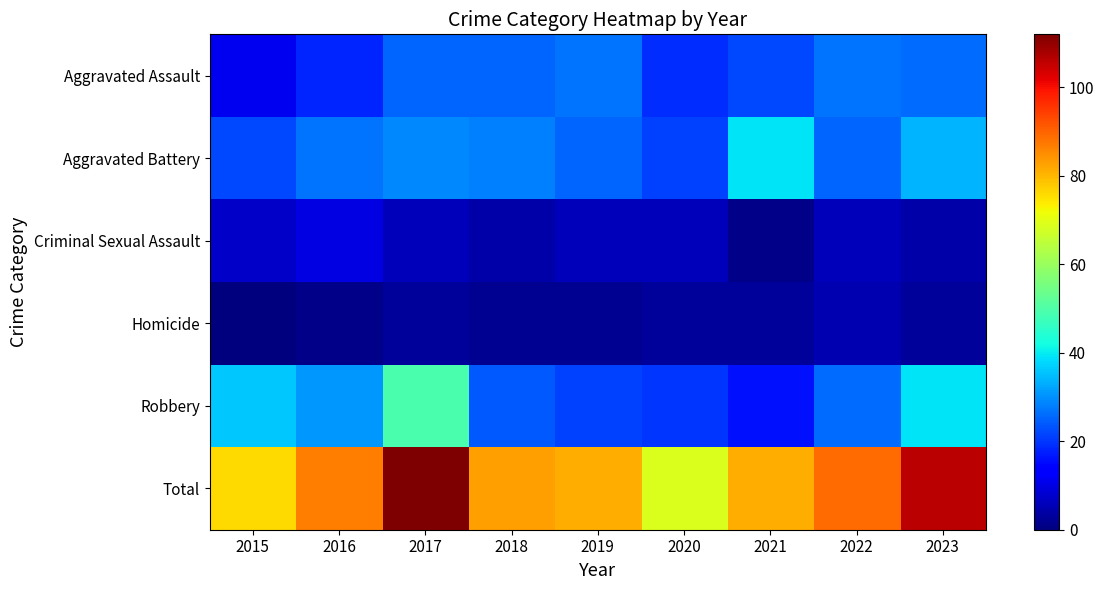

Rank the series at 2016 from highest to lowest value.

Total, Robbery, Aggravated Battery, Aggravated Assault, Criminal Sexual Assault, Homicide